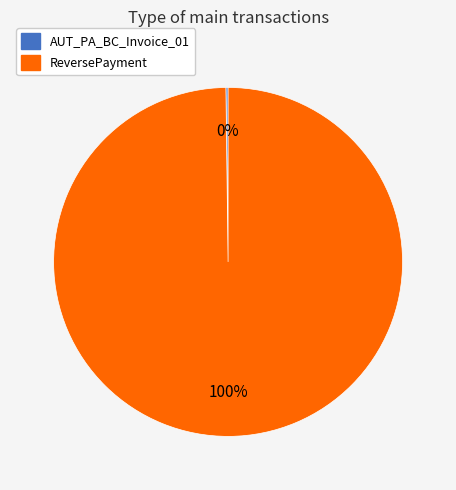

What percentage is the ReversePayment slice, to the nearest percent?

100%